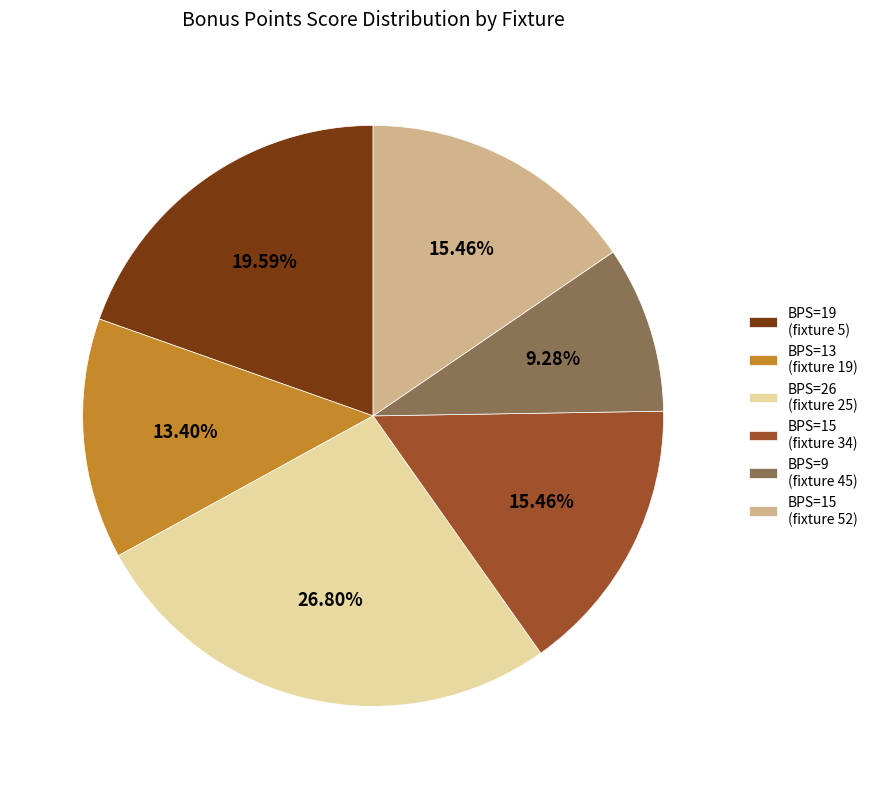

Which slice is the largest?

BPS=26 (fixture 25)